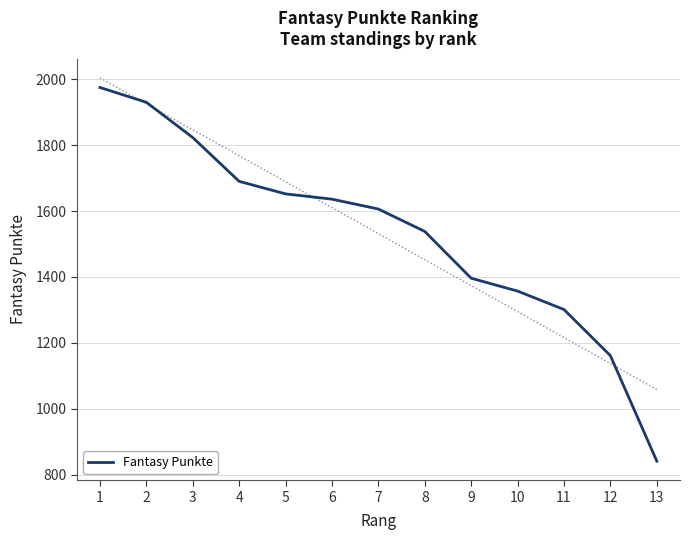

True or false: the data shows 613 at 10.

False